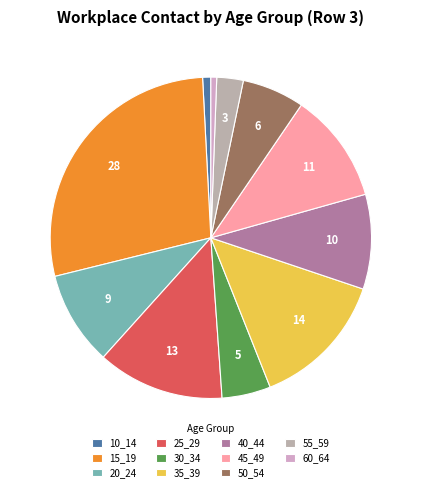

What is the largest slice in the pie chart?

15_19